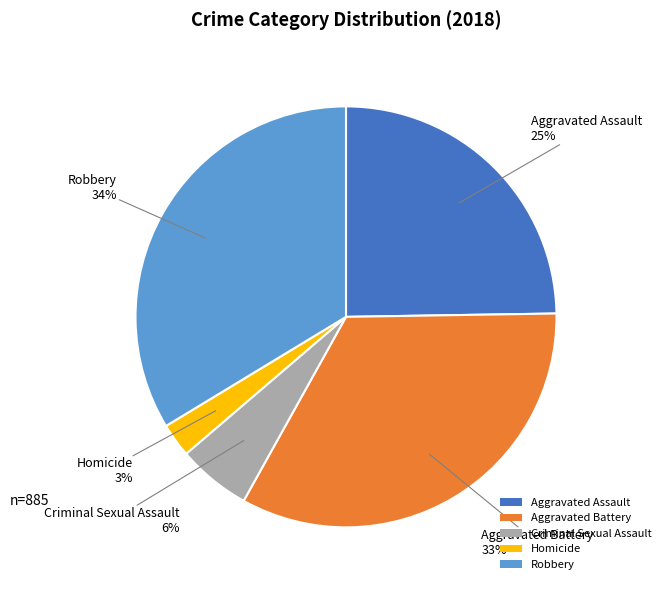

How many segments does this pie chart have?

5